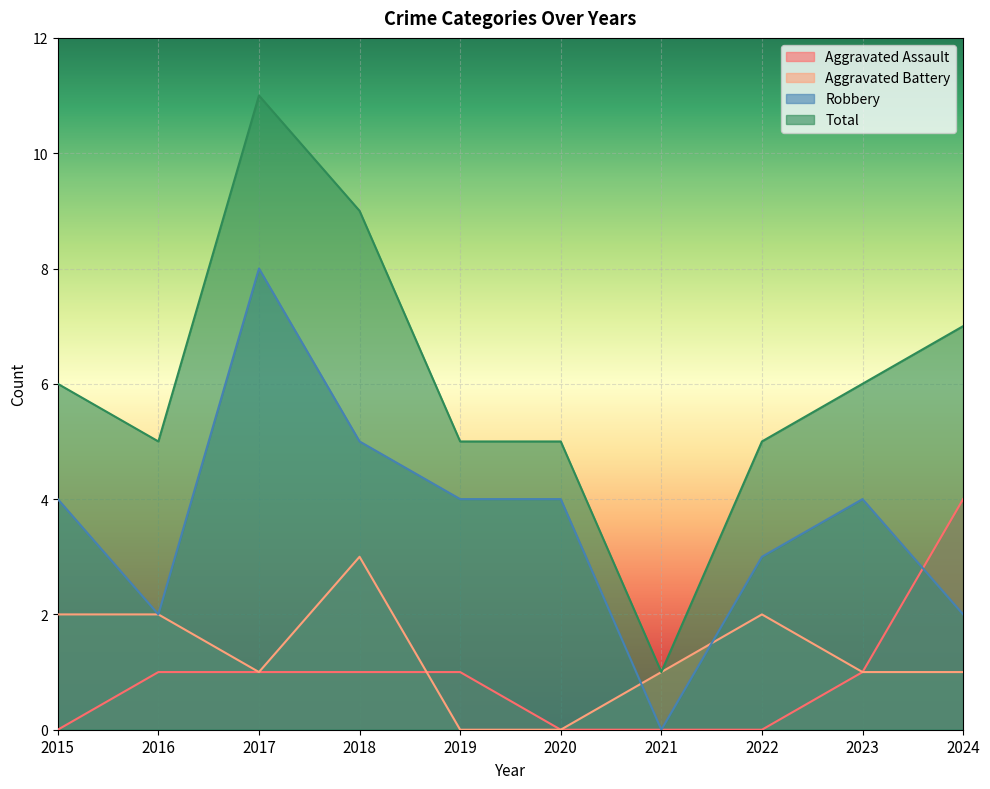

What is the maximum value for Aggravated Assault?

4